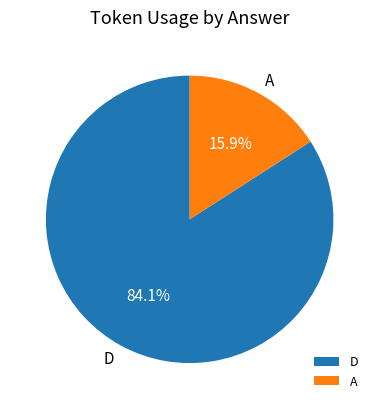

What percentage do A and D together represent?

100.0%